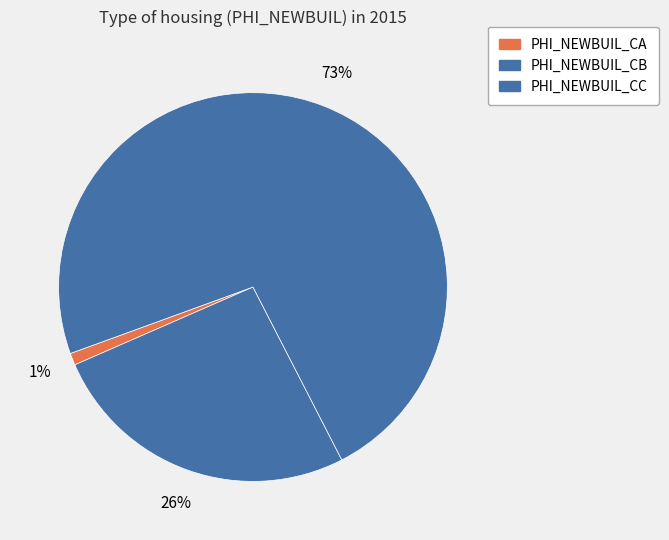

Does PHI_NEWBUIL_CC represent more than half of the total?

Yes